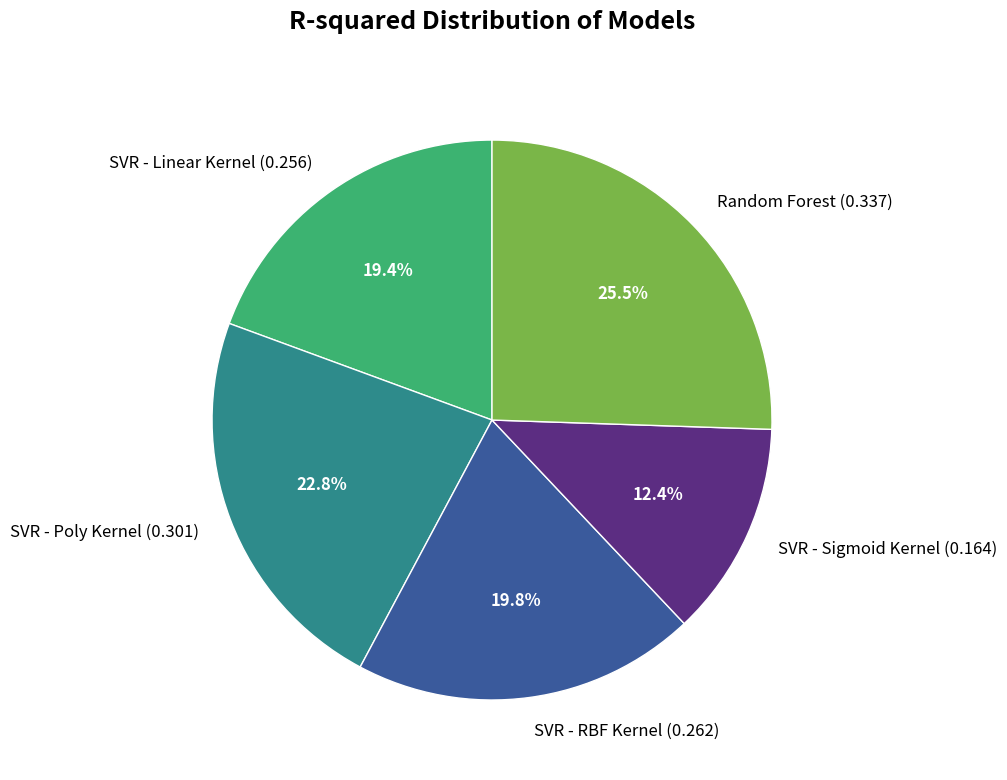

Does Random Forest account for over 50% of the chart?

No